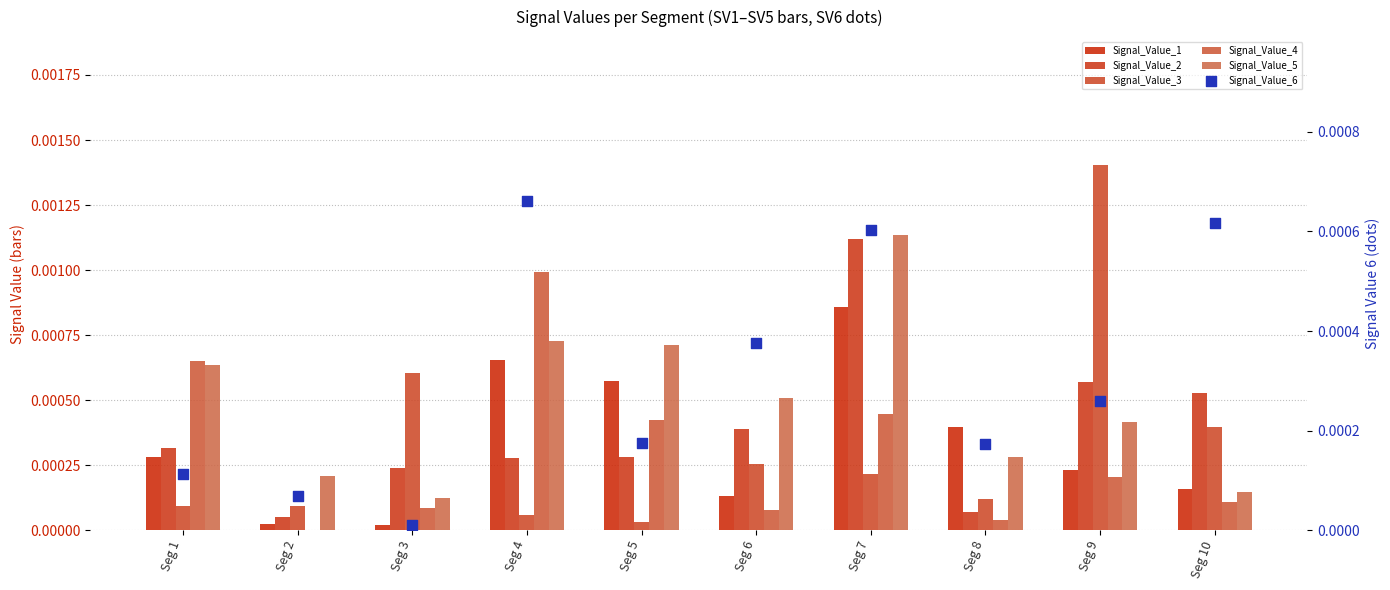

At which category is the sum across all series the highest?

Seg 7